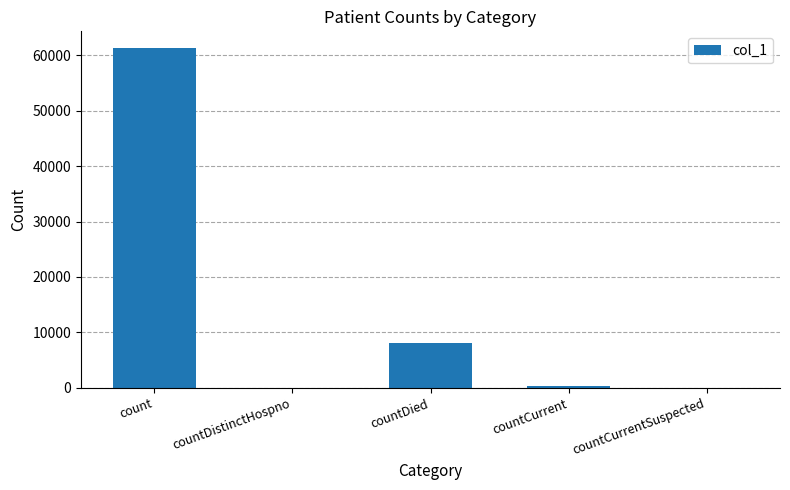

What is the greatest value displayed?

61265